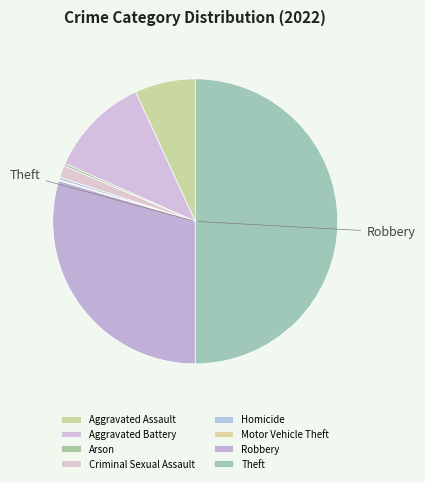

To the nearest percent, what percentage of the pie is Aggravated Battery?

11%